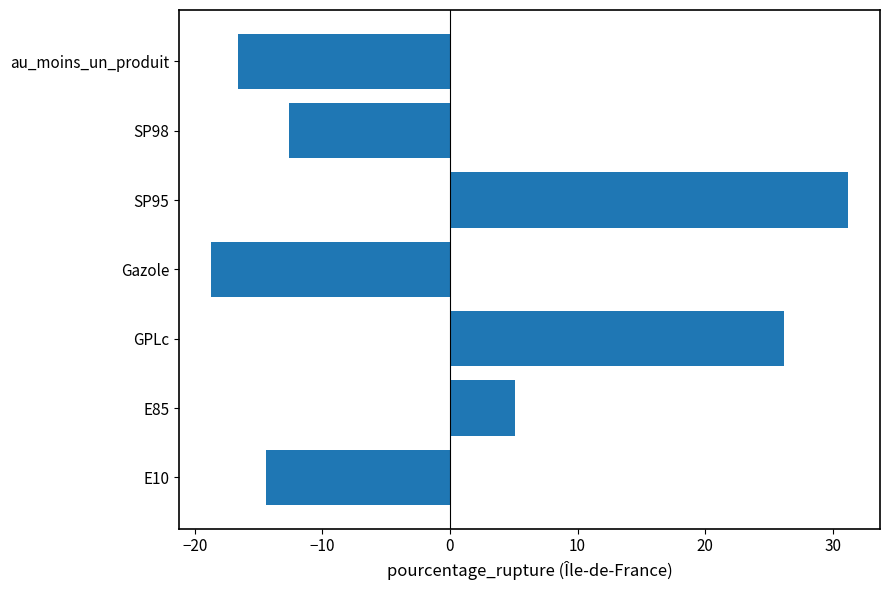

Which has a higher value, SP95 or au_moins_un_produit?

SP95